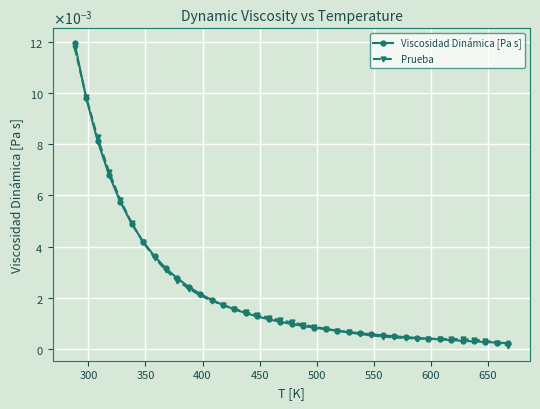

Does the chart have visible grid lines?

Yes